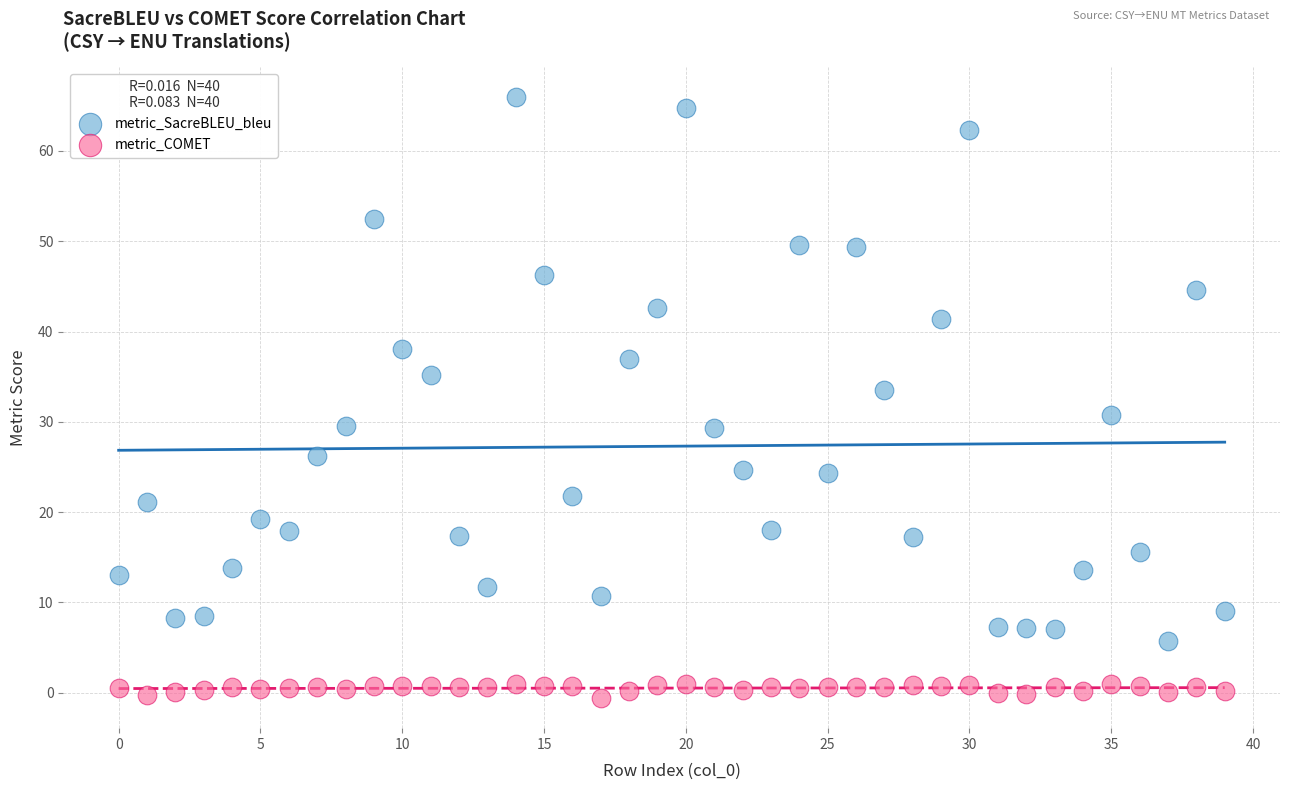

What are all the series names shown in the legend?

metric_SacreBLEU_bleu, metric_COMET